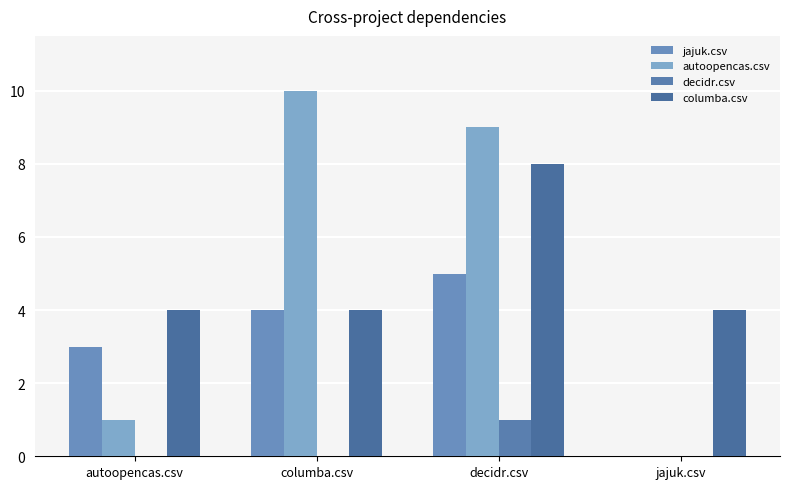

How many groups of bars are there?

4